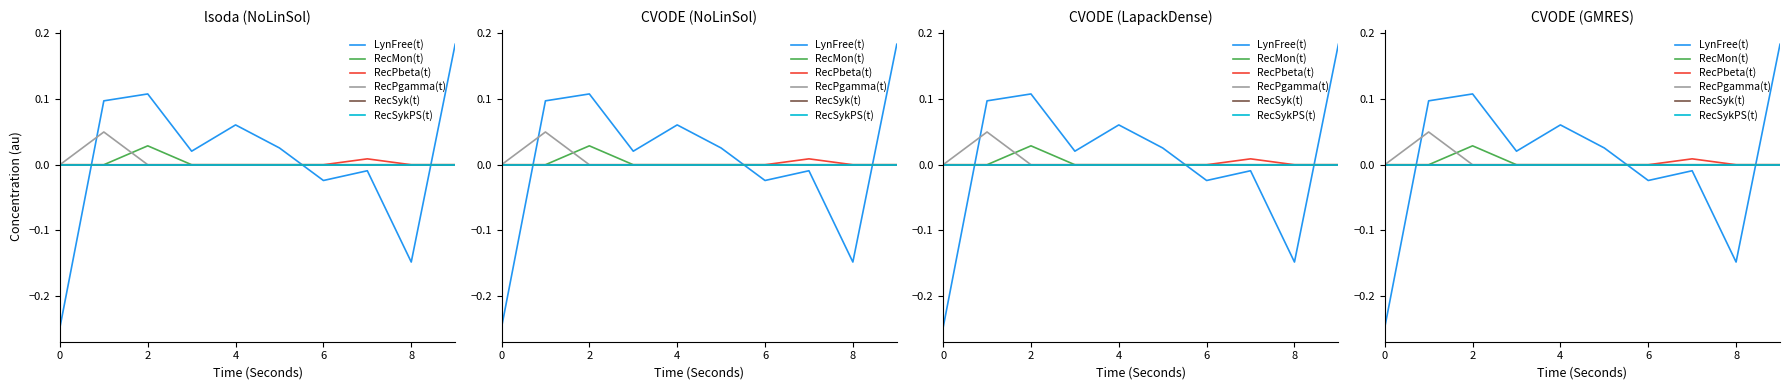

In LynFree(t), how many points are lower than both neighbors (excluding endpoints)?

3